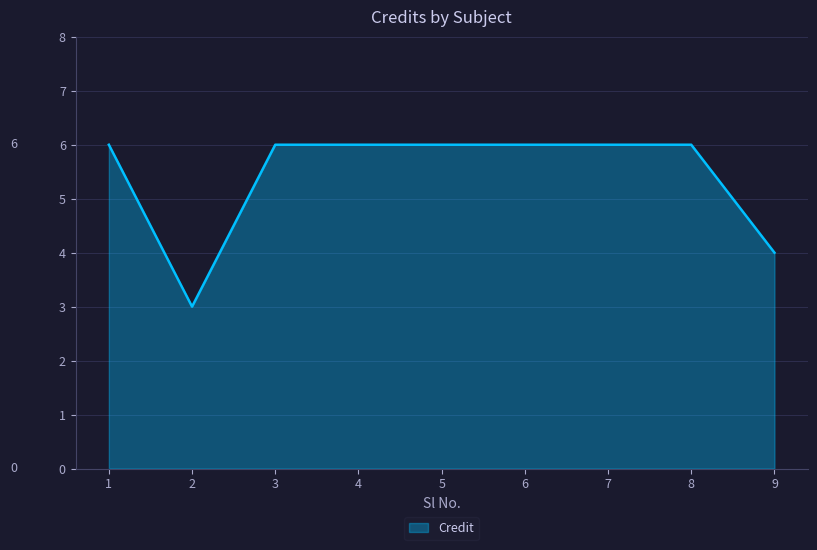

What is the change in value from 4 to 9?

-2